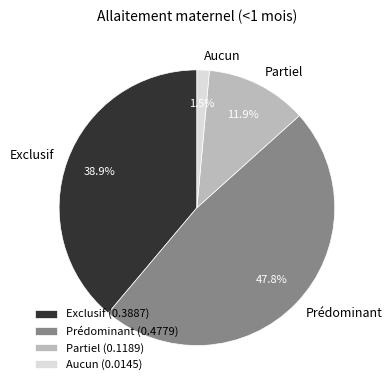

How much of the chart is everything except Aucun?

98.5%